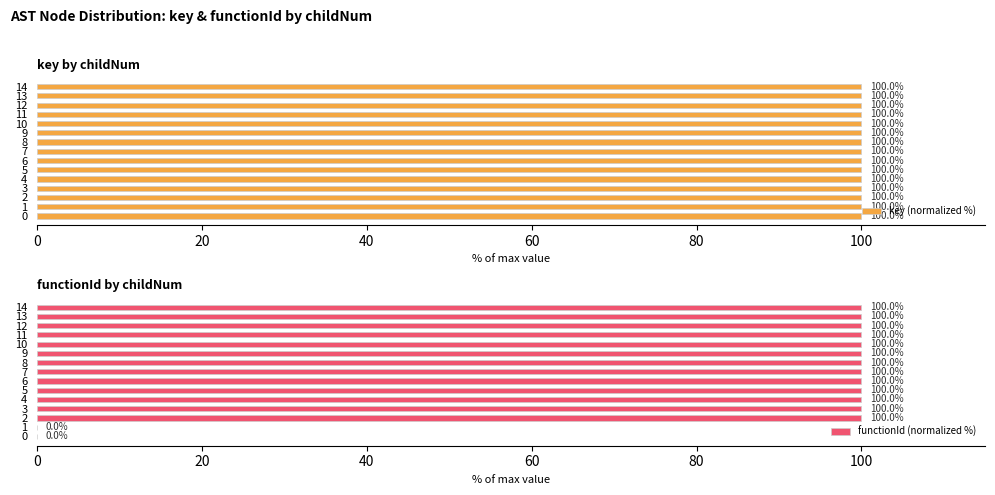

What is the sum of all key (normalized %) values?

1500.0